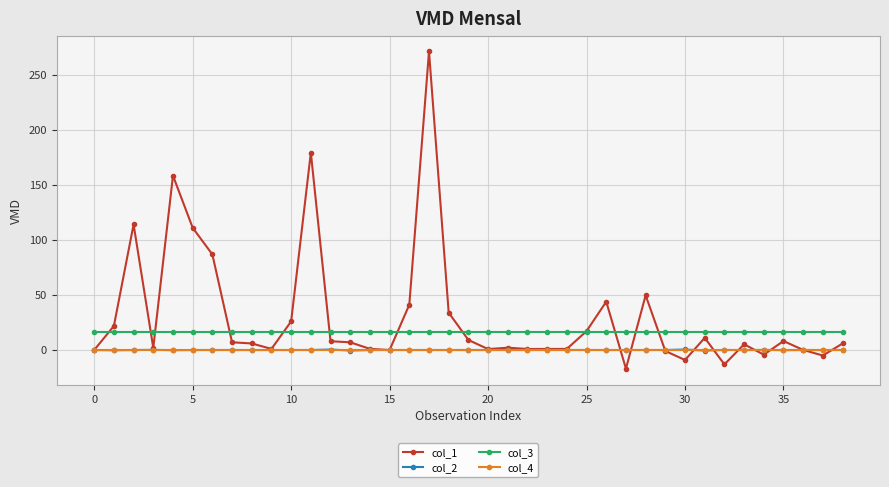

True or false: col_3 and col_2 intersect in this chart.

False